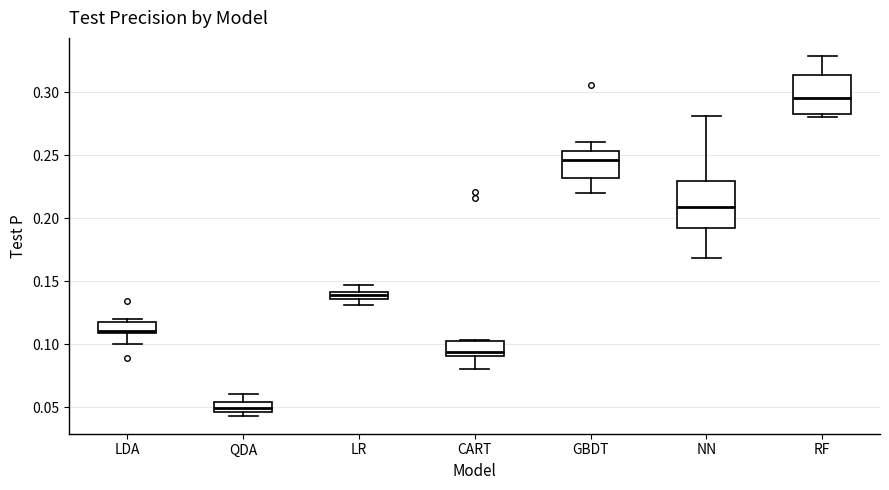

Where is the upper edge of the box for LDA on the y-axis? The values are not printed on the chart, so give them approximately, as read against the axis.

0.115